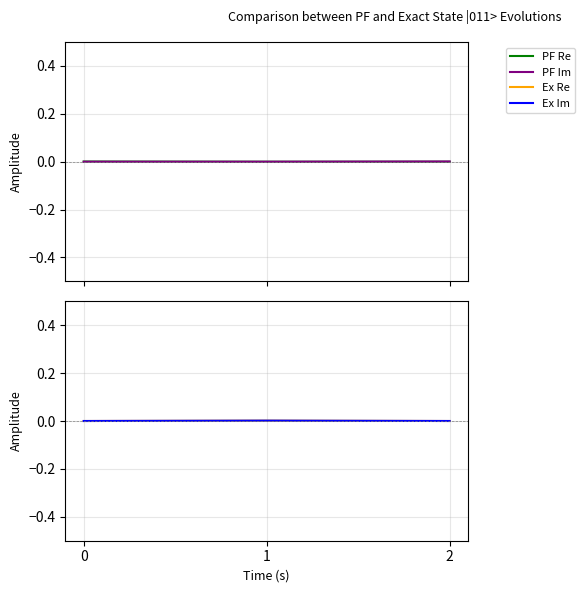

Does the chart display data point markers on the line(s)?

No